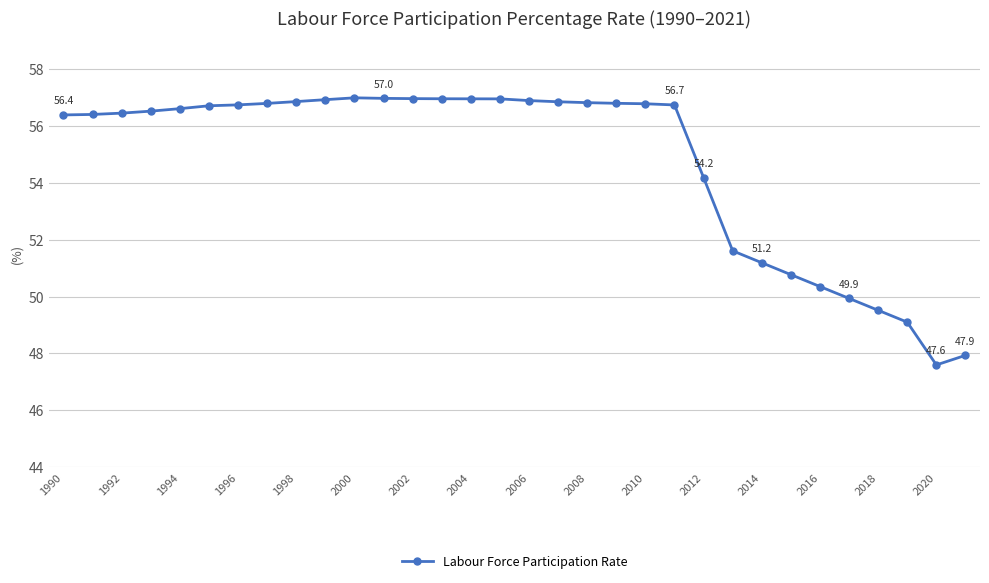

What is the smallest value displayed?

47.6